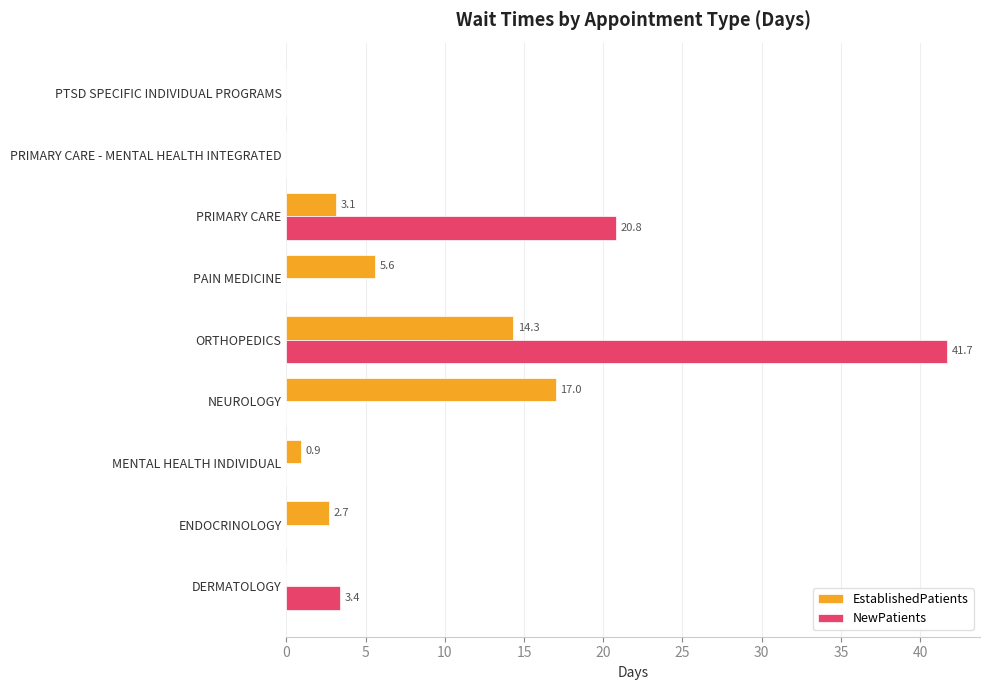

Which series changed the most between PAIN MEDICINE and PRIMARY CARE - MENTAL HEALTH INTEGRATED?

EstablishedPatients